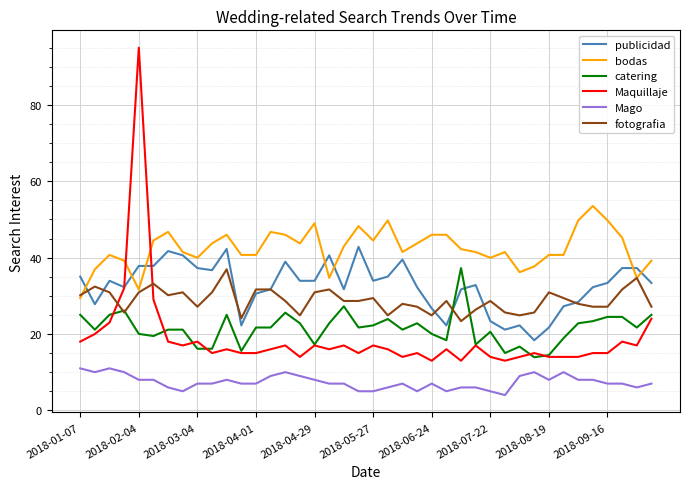

What is the difference between the second highest and second lowest values in the catering series?

12.8